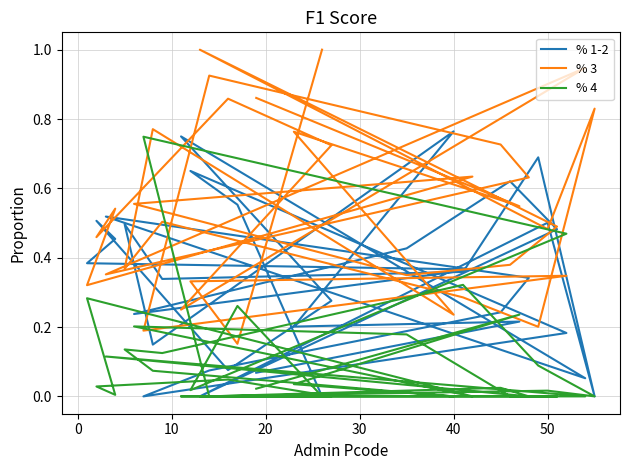

Reading right to left, list all the values displayed in this chart.

% 1-2: 0.0	0.6	0.7	0.2	0.0	0.1	0.2	0.3	0.5	0.1	0.7	0.3	0.1	0.5	0.5	0.4	0.4	0.2	0.4	0.6	0.5	0.0	0.5	0.0	0.7	0.4	0.3	0.5	0.1	0.8	0.2	0.2	0.1
% 3: 1.0	0.2	0.3	0.3	0.2	0.9	0.7	0.6	0.4	0.9	0.3	0.7	0.9	0.5	0.5	0.3	0.6	0.6	0.3	0.4	0.5	1.0	0.5	0.8	0.2	0.3	0.5	0.4	0.8	0.2	0.8	0.5	0.9
% 4: 0.0	0.3	0.0	0.5	0.7	0.0	0.0	0.0	0.1	0.0	0.0	0.0	0.0	0.0	0.0	0.3	0.0	0.2	0.2	0.0	0.0	0.0	0.0	0.0	0.1	0.3	0.1	0.1	0.1	0.0	0.0	0.2	0.0